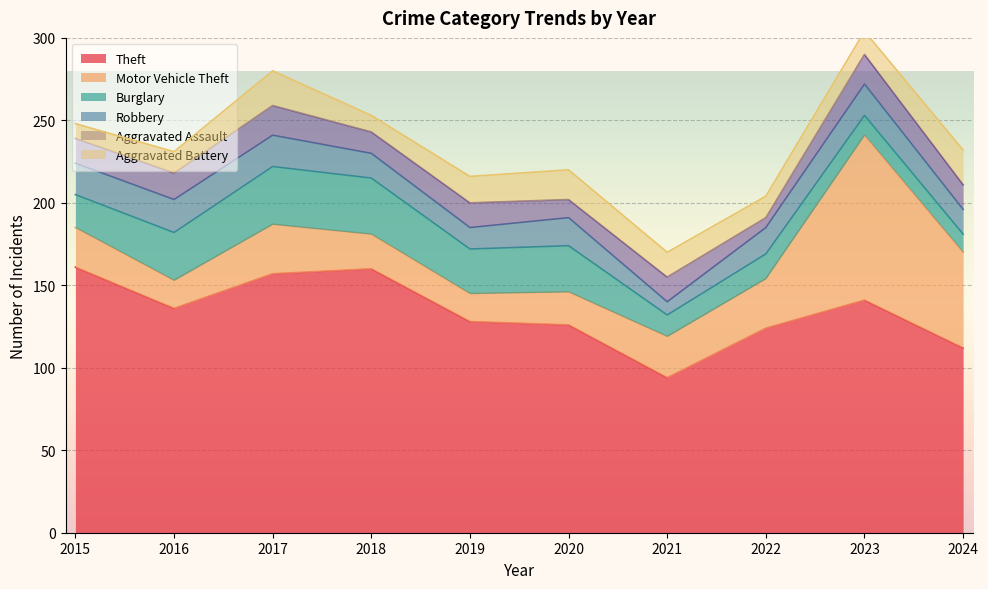

The Theft series shows 160 at 2018. True or false?

True